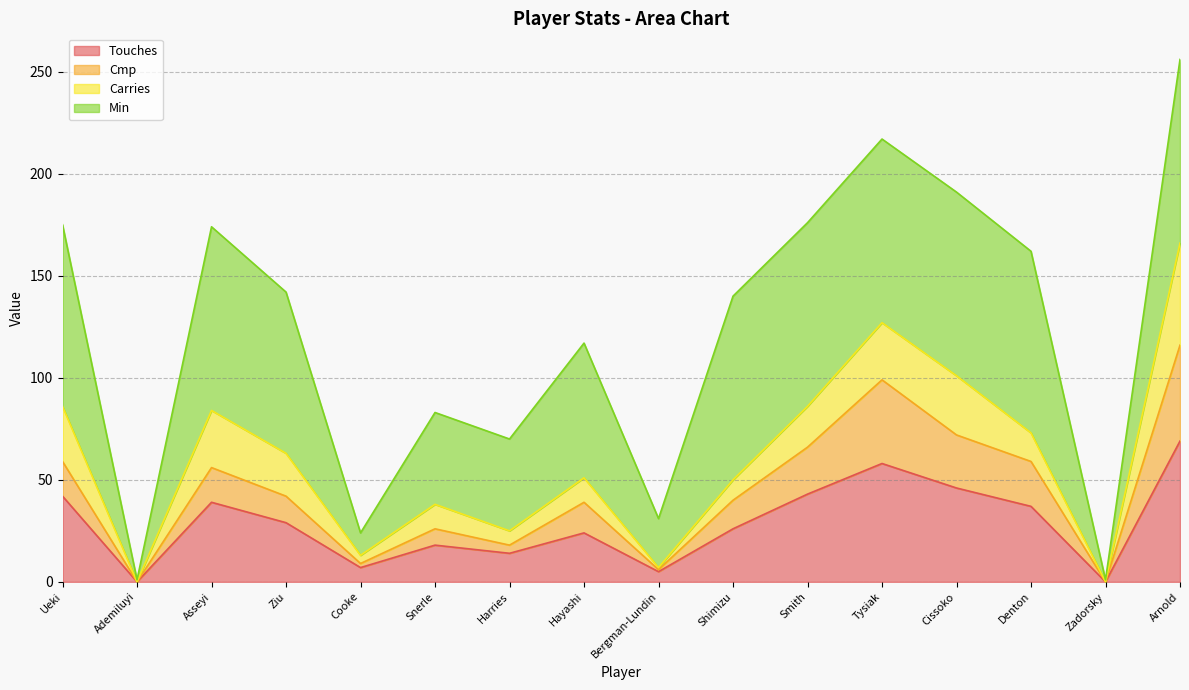

Is it true that Touches equals 15 at Hayashi?

False